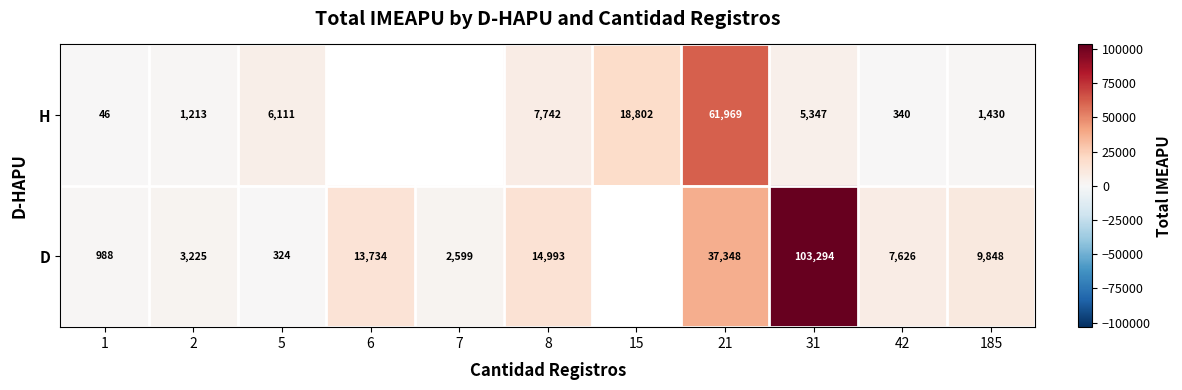

Count the number of categories in the chart.

11